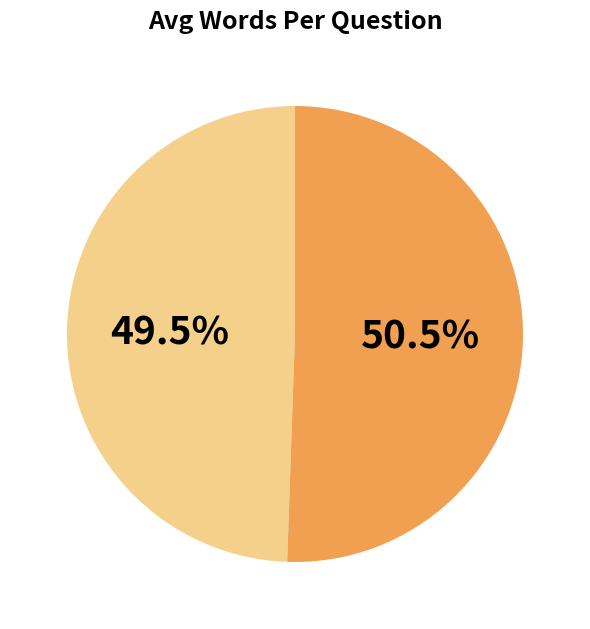

Is there any slice that represents more than half of the pie?

Yes